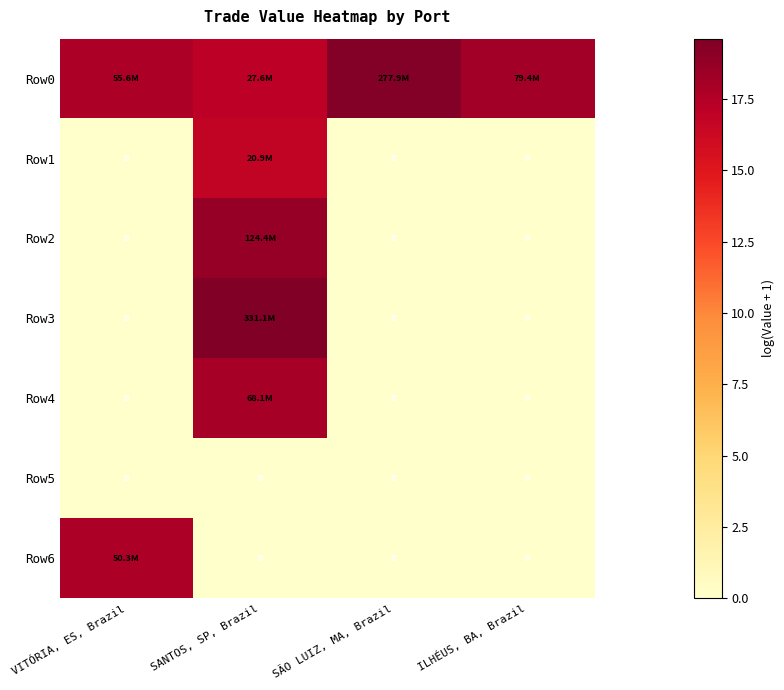

Is the value of Row3 at VITÓRIA, ES, Brazil greater than the value of Row5 at ILHÉUS, BA, Brazil?

No